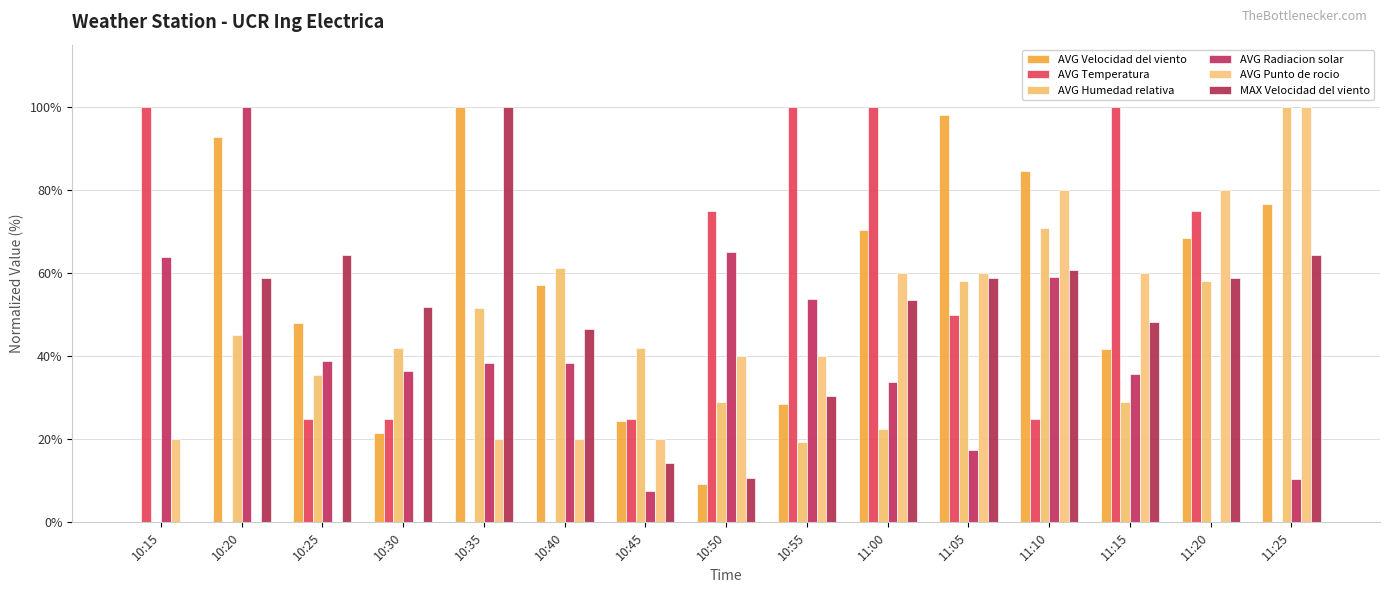

What is the total value across all series at 11:00?

340.3